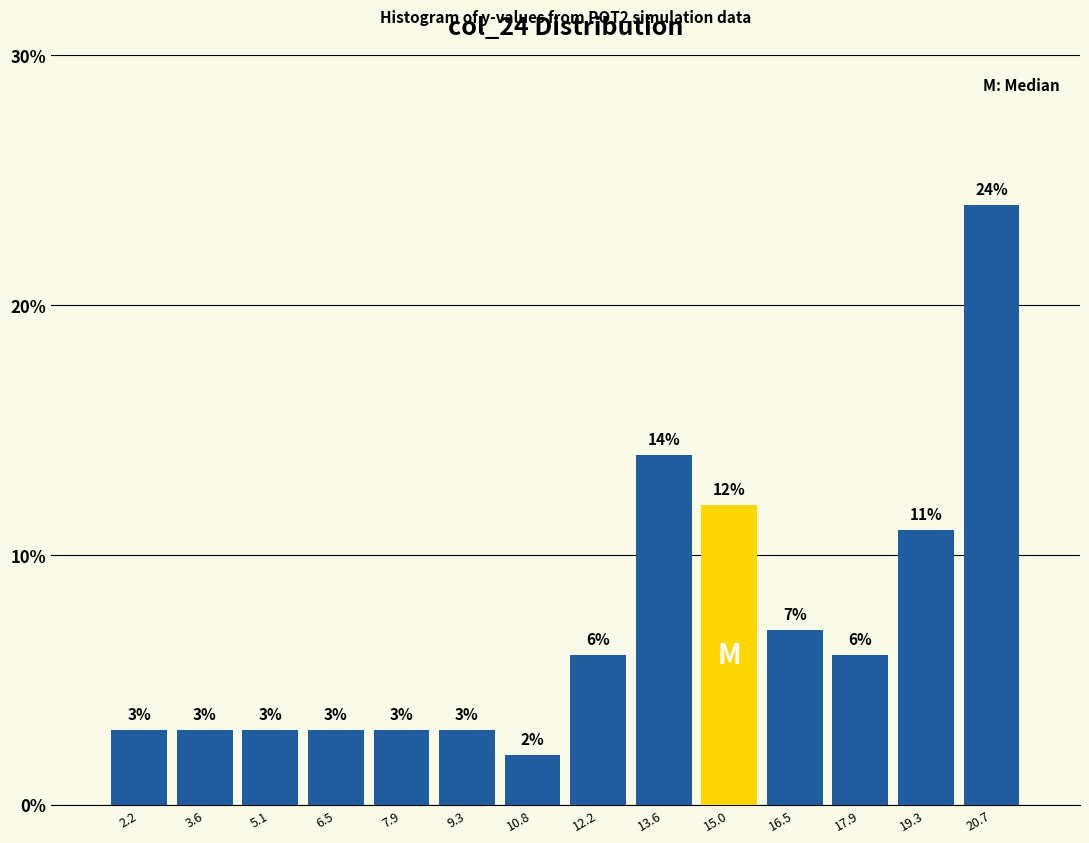

Reading left to right, list every bar in this chart as the range it spans on the x-axis followed by its height. The bar edges are not printed on the chart, so give them approximately, as read against the axis.

1.6 to 3.0: 3
3.0 to 4.4: 3
4.4 to 5.8: 3
5.8 to 7.2: 3
7.2 to 8.6: 3
8.6 to 10.0: 3
10.0 to 11.4: 2
11.4 to 12.8: 6
12.8 to 14.4: 14
14.4 to 15.8: 12
15.8 to 17.2: 7
17.2 to 18.6: 6
18.6 to 20.0: 11
20.0 to 21.4: 24